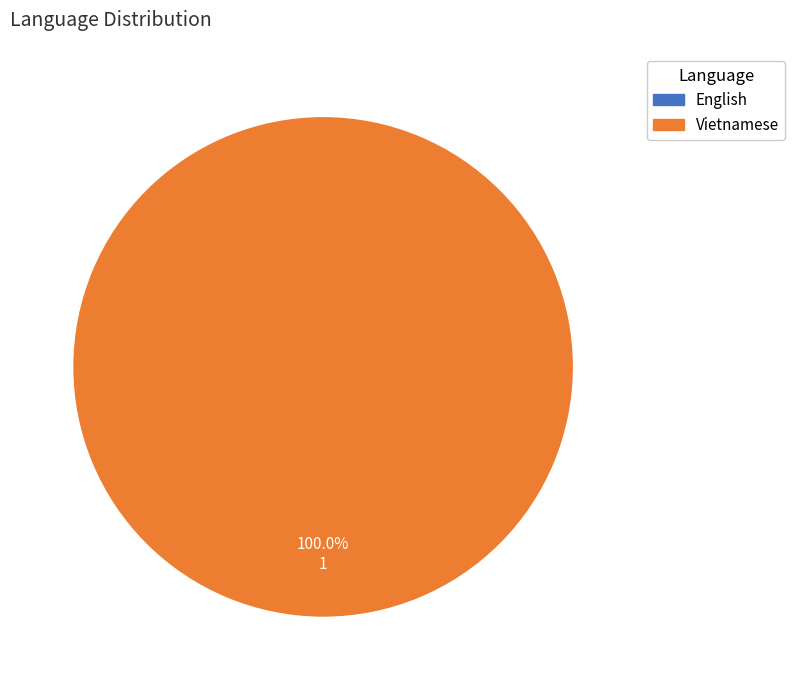

To the nearest percent, what is the difference between the largest and smallest slice percentages?

100%